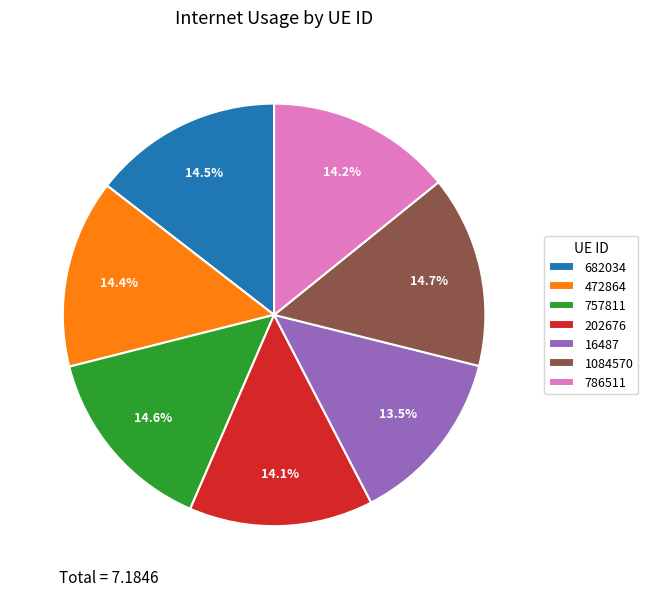

The 202676 slice represents 25% of the pie. True or false?

False